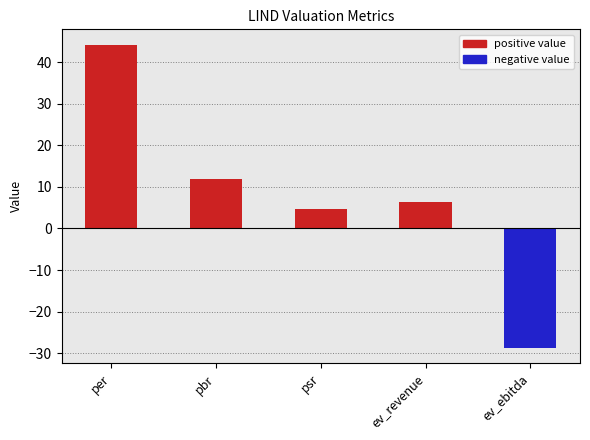

Reading left to right, what are all the values shown in this chart?

per=44.3	pbr=12.0	psr=4.6	ev_revenue=6.3	ev_ebitda=-28.8